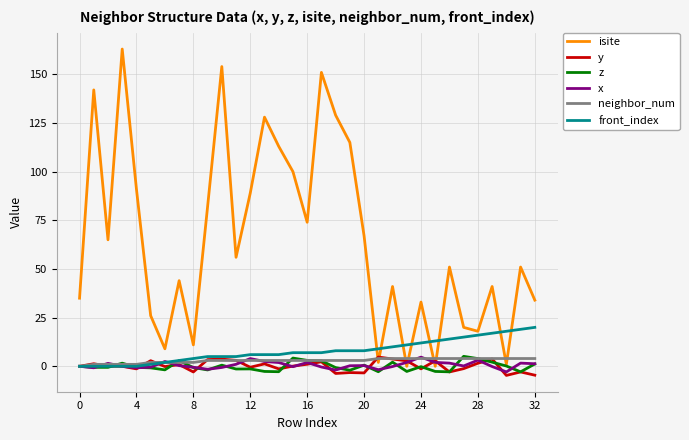

Does the chart display data point markers on the line(s)?

No